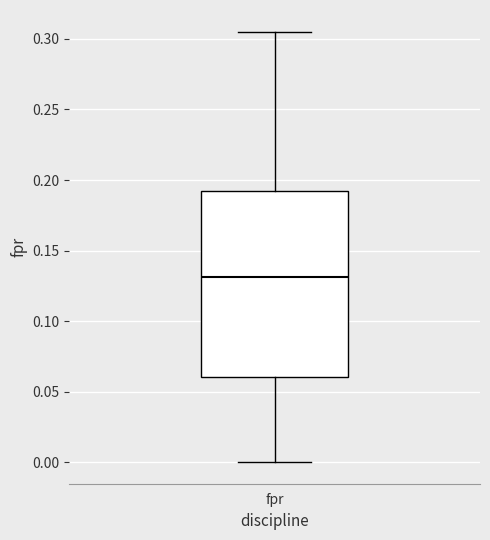

Transcribe this box plot: give where the median line is, the range the box spans, and where the two whiskers end, as read against the y-axis. The values are not printed on the chart, so give them approximately, as read against the axis.

median 0.130, box 0.060 to 0.190, whiskers 0.000 to 0.305